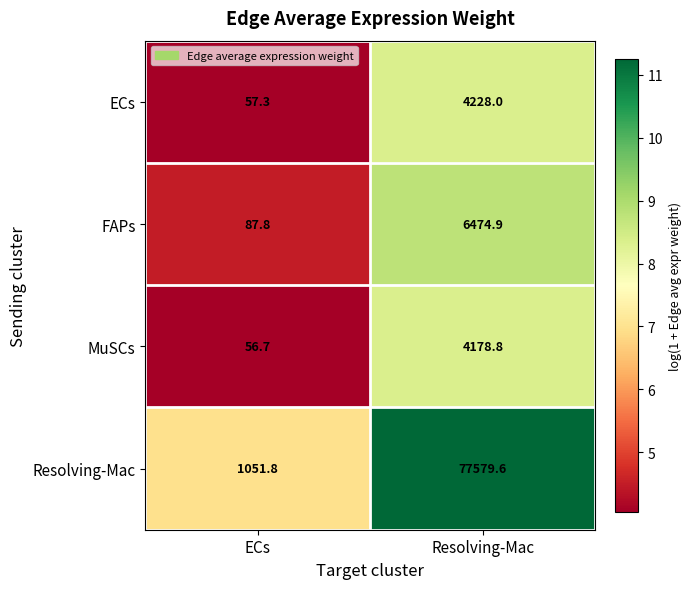

Where does the FAPs series first go above 6474?

Resolving-Mac